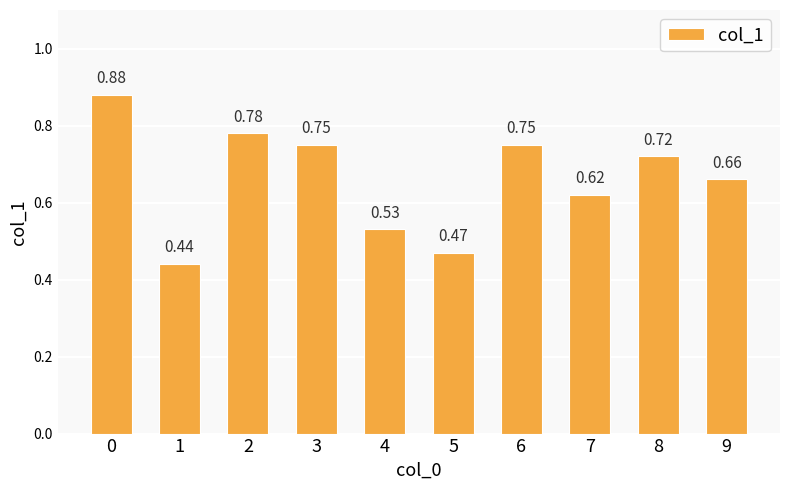

True or false: the data shows 1.2 at 0.

False